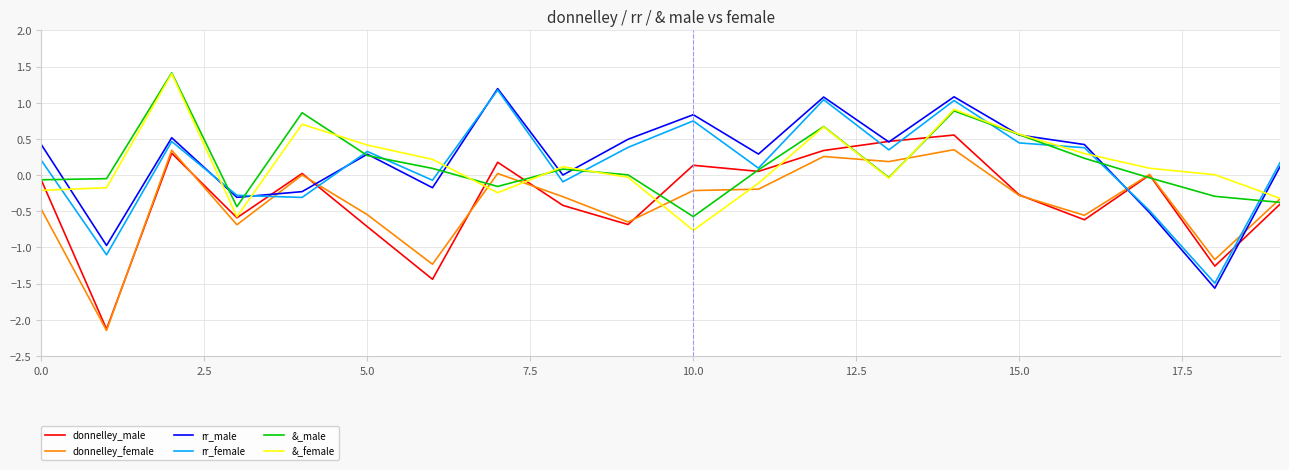

What is the maximum value for &_female?

1.4